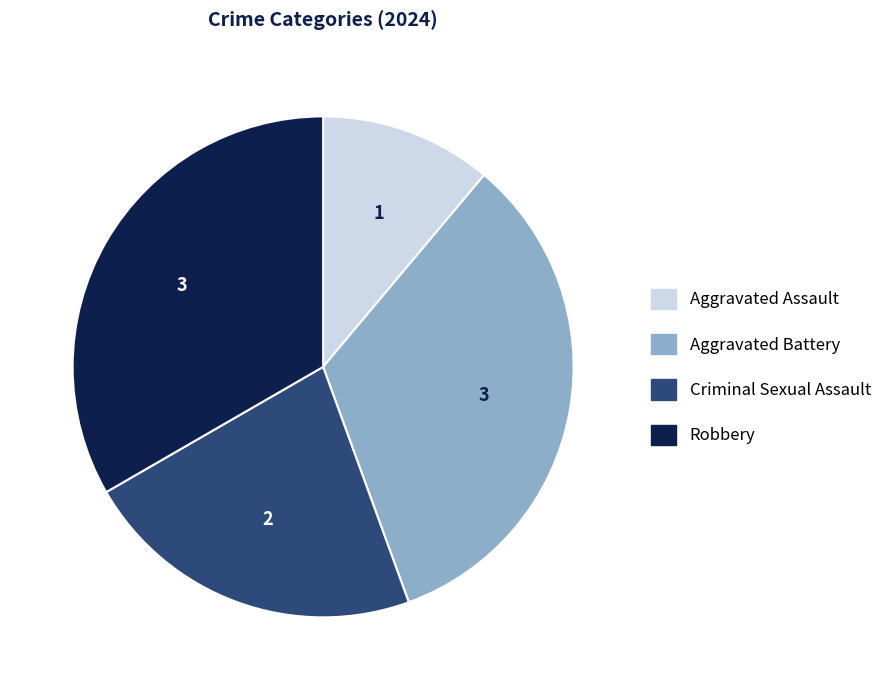

Which slice is the smallest?

Aggravated Assault